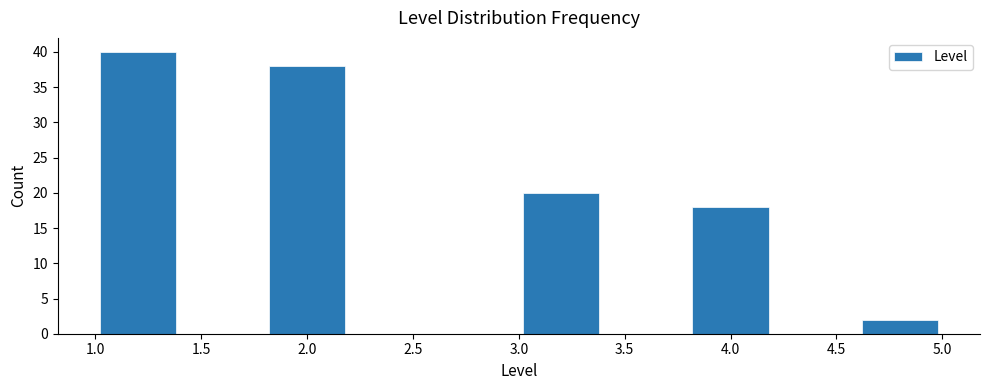

How tall is the bar that spans 1.0 to 1.4 on the x-axis? The values are not printed on the chart, so give them approximately, as read against the axis.

40